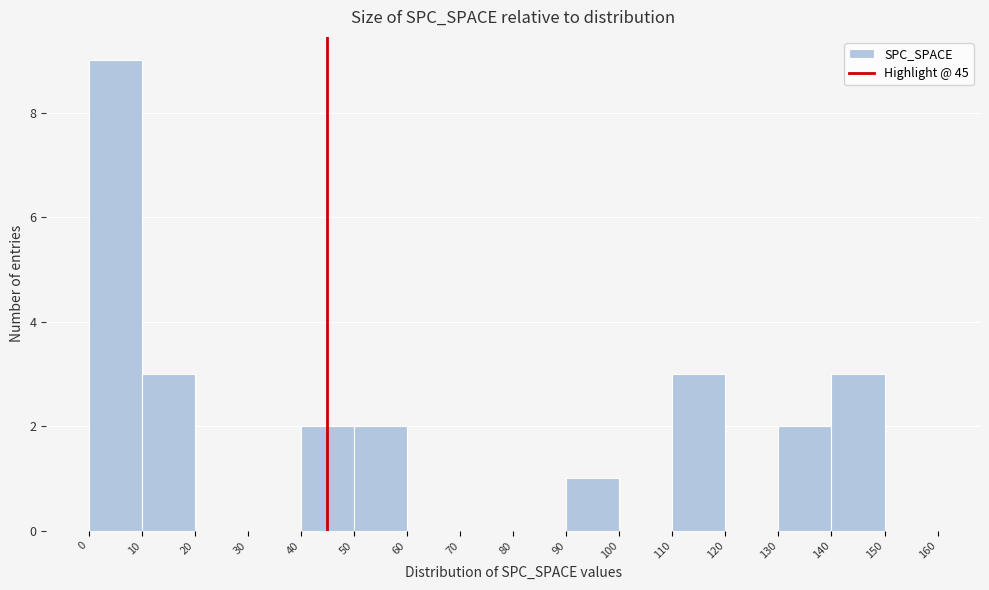

Reading left to right, transcribe this chart: for each bar, give the range it covers on the x-axis and its height. The values are not printed on the chart, so give them approximately, as read against the axis.

0 to 10: 9
10 to 20: 3
20 to 30: 0
30 to 40: 0
40 to 50: 2
50 to 60: 2
60 to 70: 0
70 to 80: 0
80 to 90: 0
90 to 100: 1
100 to 110: 0
110 to 120: 3
120 to 130: 0
130 to 140: 2
140 to 150: 3
150 to 160: 0